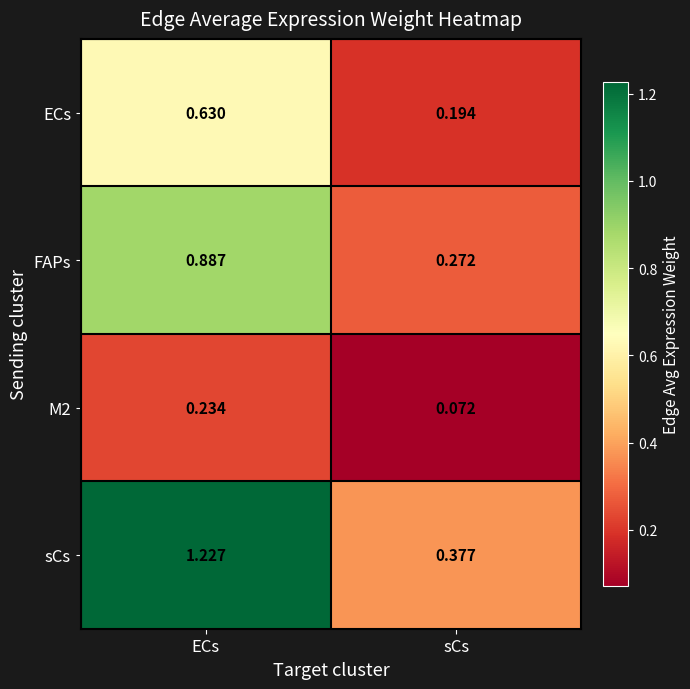

At which label is FAPs closest to 0?

sCs